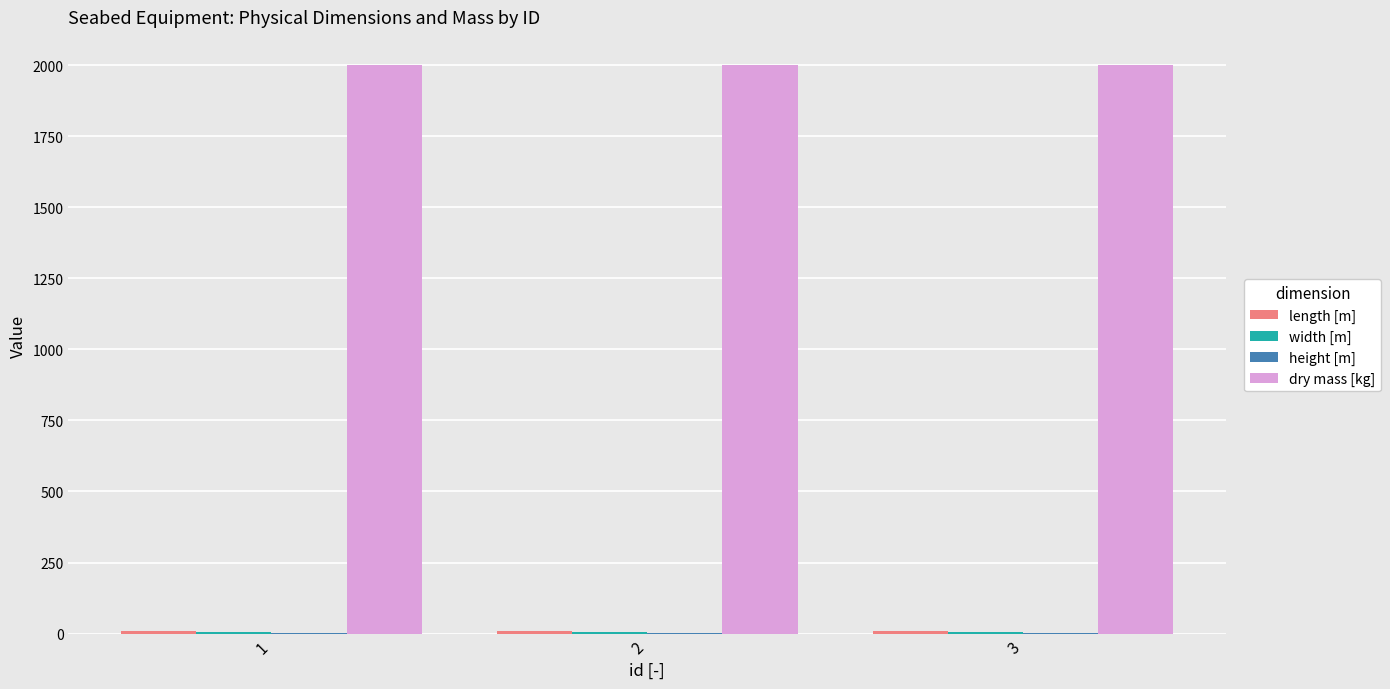

Are the bars grouped side by side (vs. stacked)?

Yes